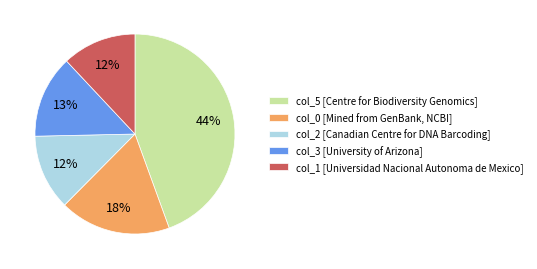

Does any single category account for the majority?

No